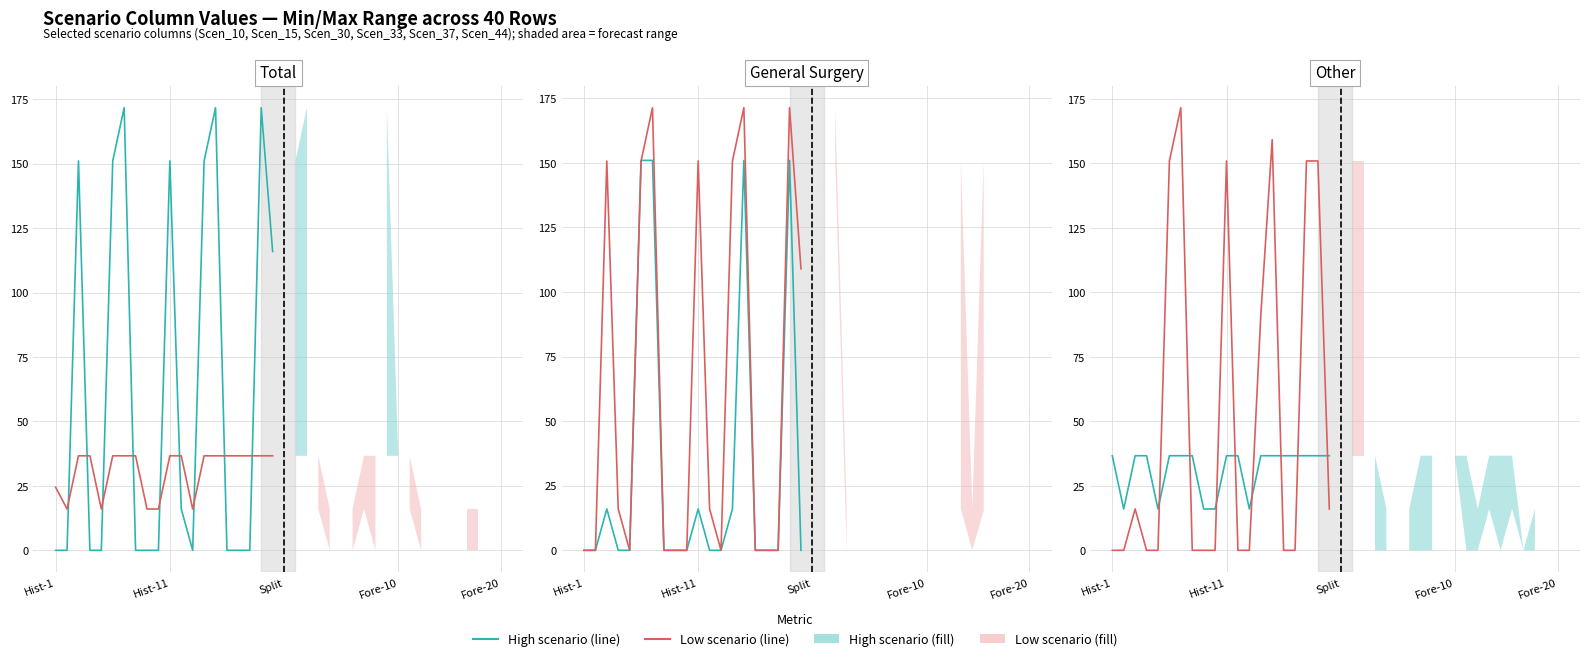

What is the average value of the Scen_44 series?

52.9